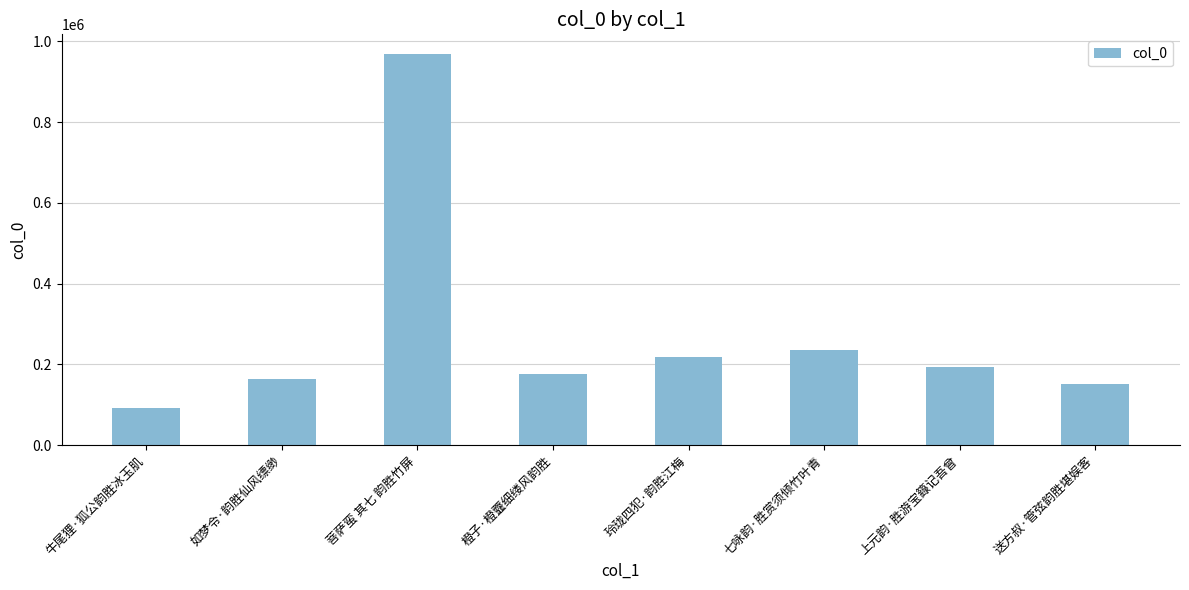

True or false: the data shows 162931 at 如梦令·韵胜仙风缥缈.

True